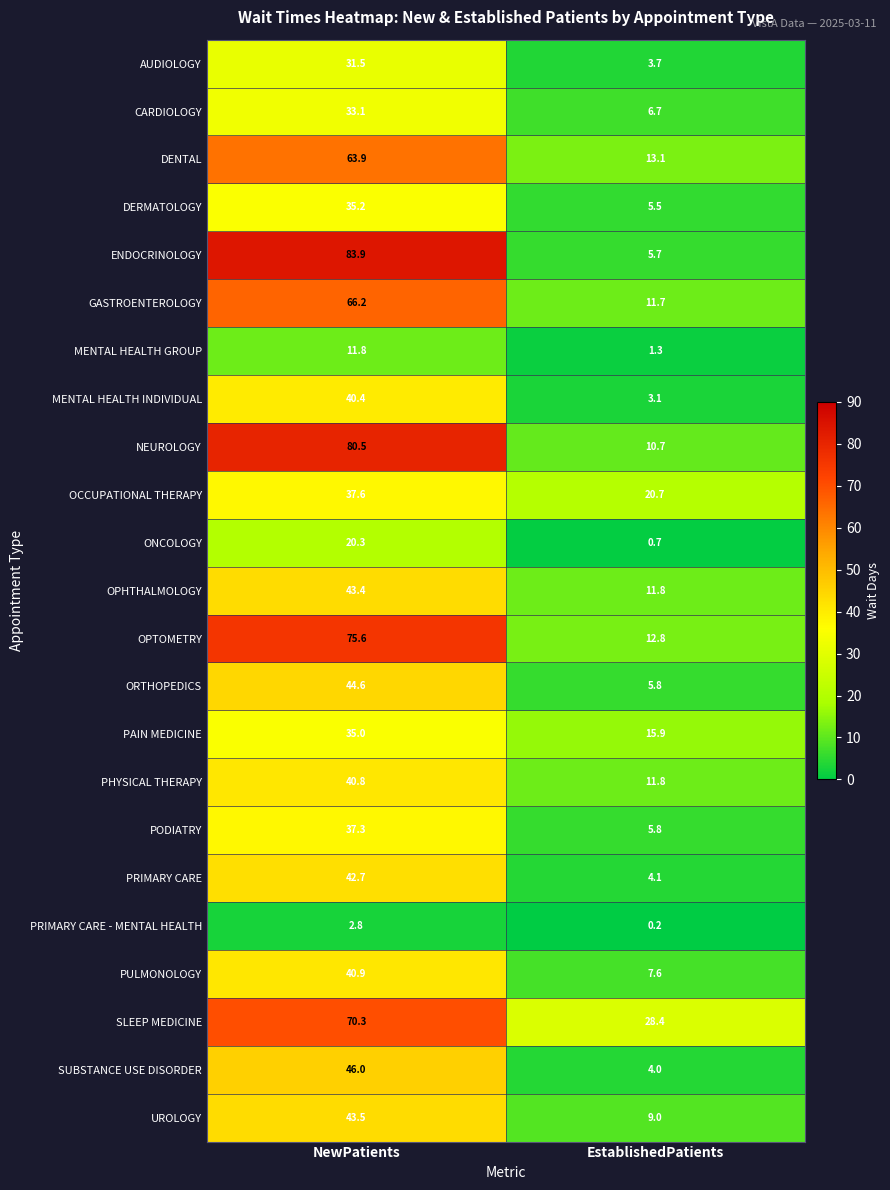

The value of GASTROENTEROLOGY at NewPatients is 66.2. True or false?

True